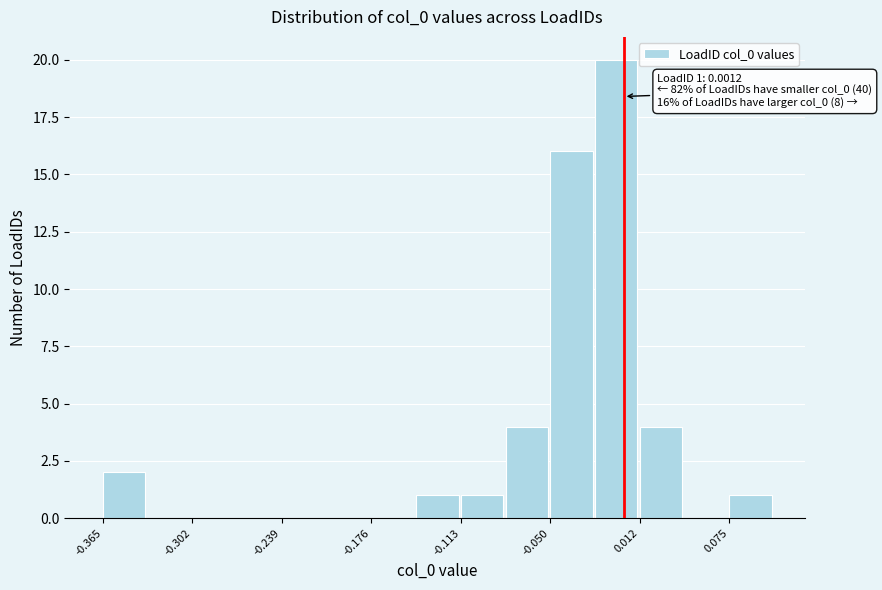

Read against the x-axis, roughly where is the centre of the tallest bar?

0.00